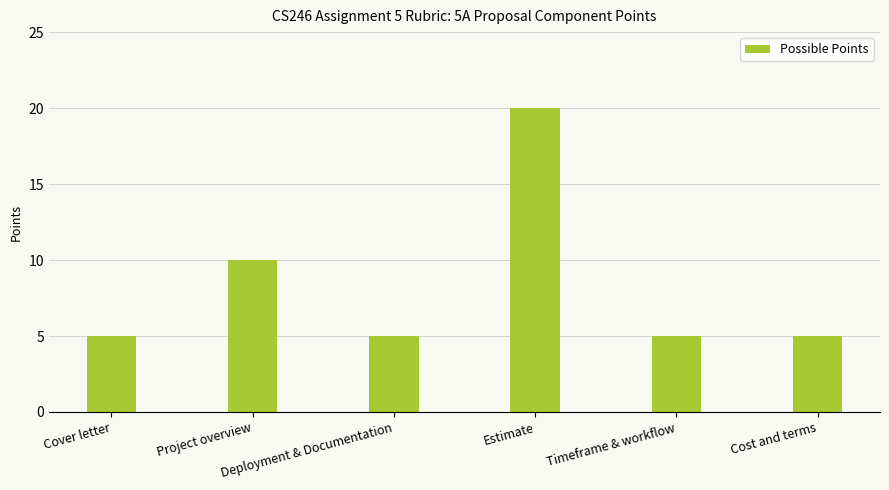

What is the difference between the maximum and minimum values?

15